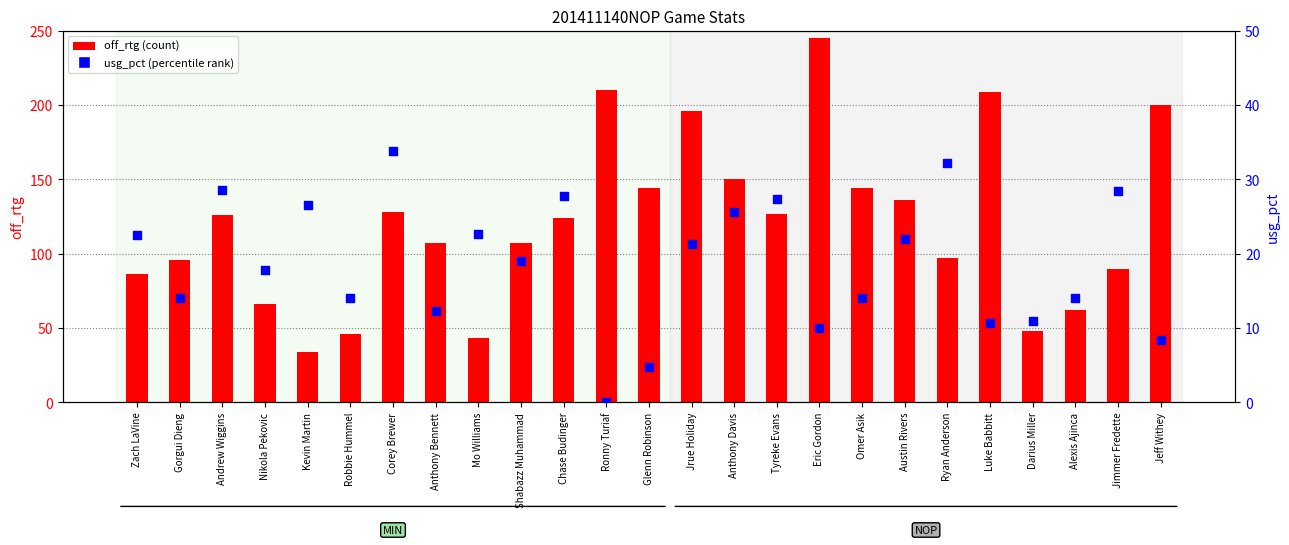

What are all the series names shown in the legend?

off_rtg (count), usg_pct (percentile rank)